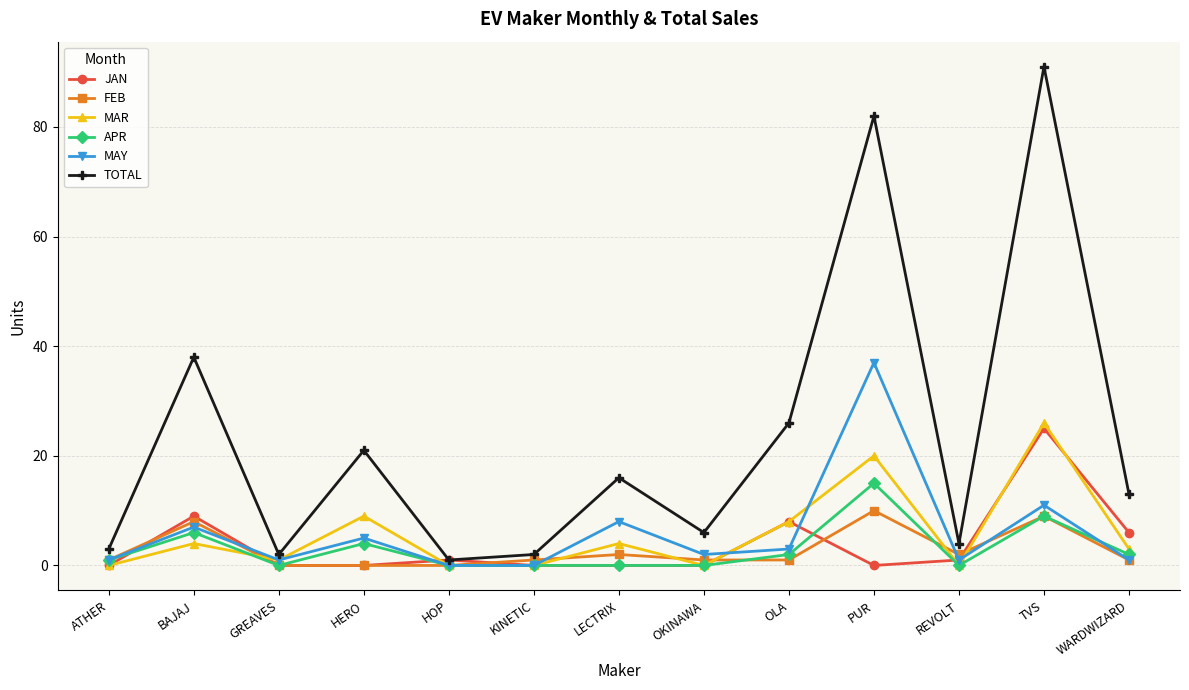

True or false: TOTAL and FEB cross at least once.

False